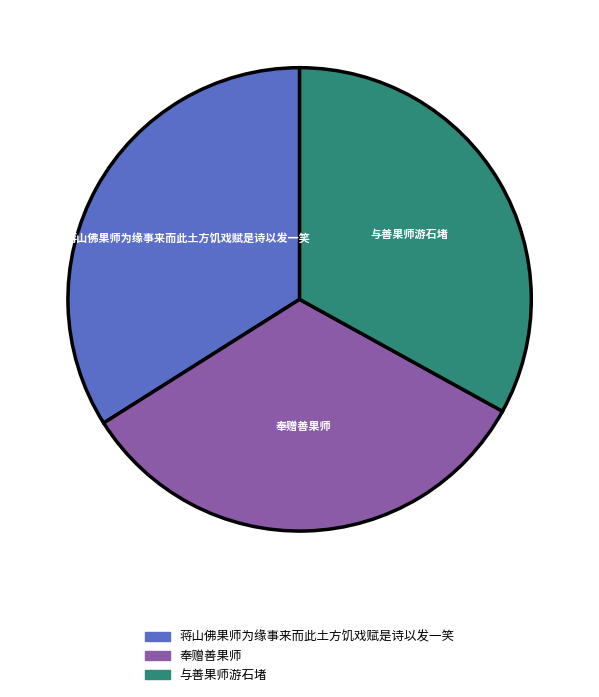

What is the largest slice in the pie chart?

蒋山佛果师为缘事来而此土方饥戏赋是诗以发一笑